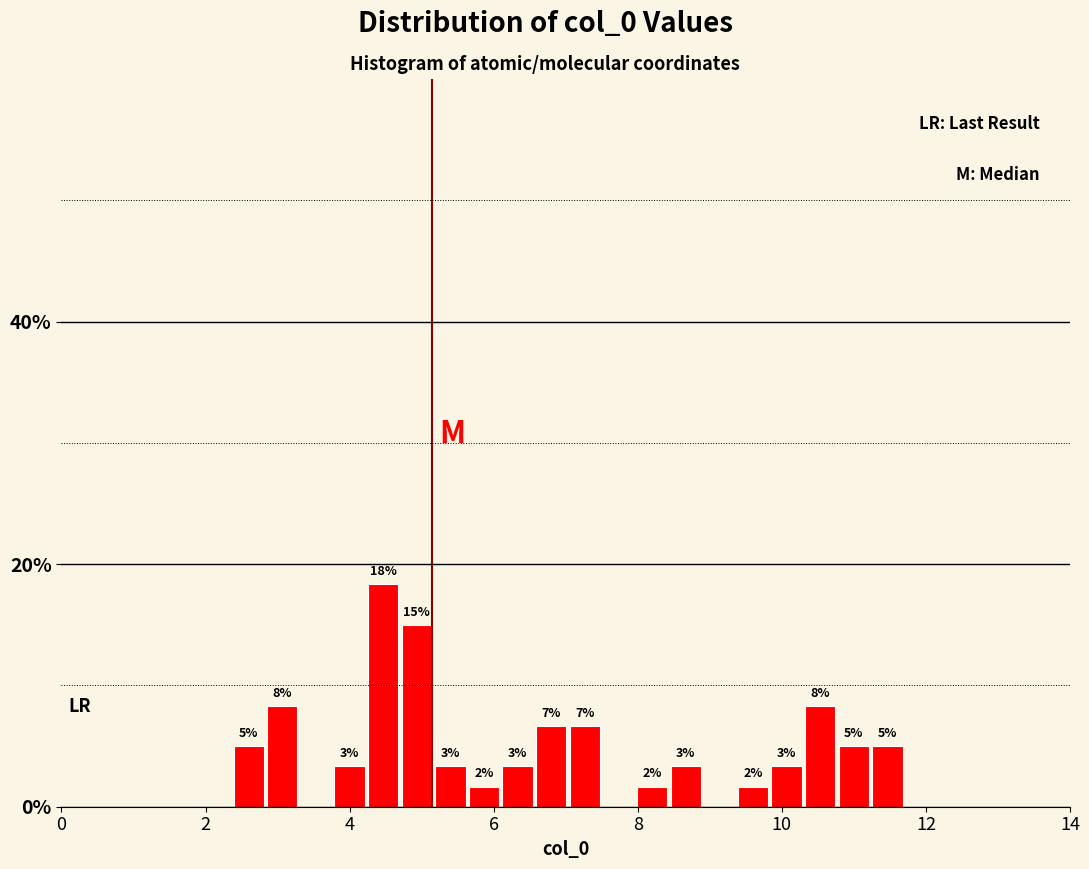

Around what value on the x-axis is the tallest bar? Give the approximate position of its centre, as read against the axis.

4.4